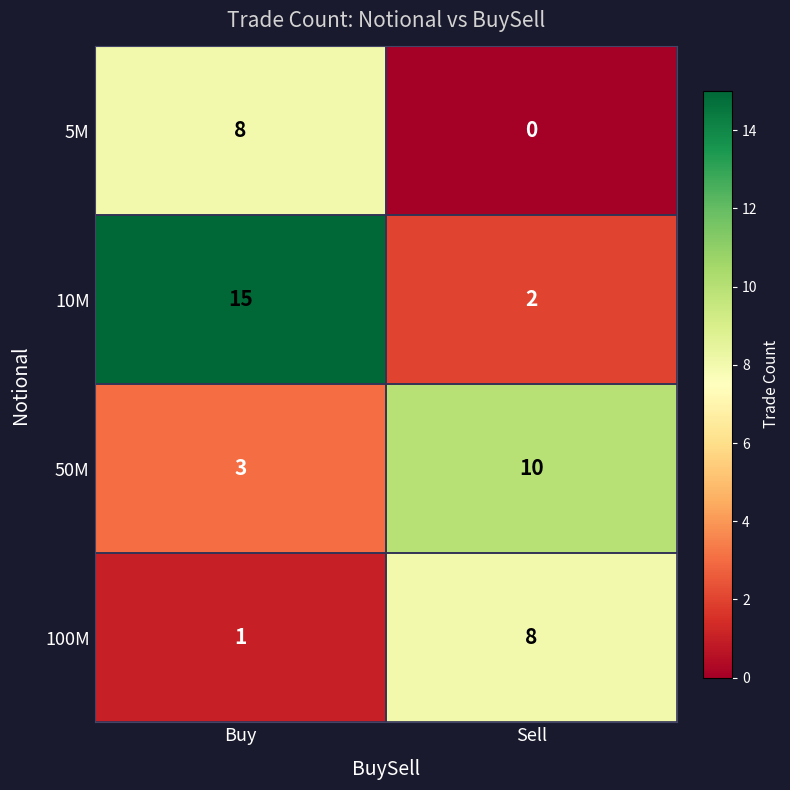

Is it true that 100M equals 13 at Sell?

False